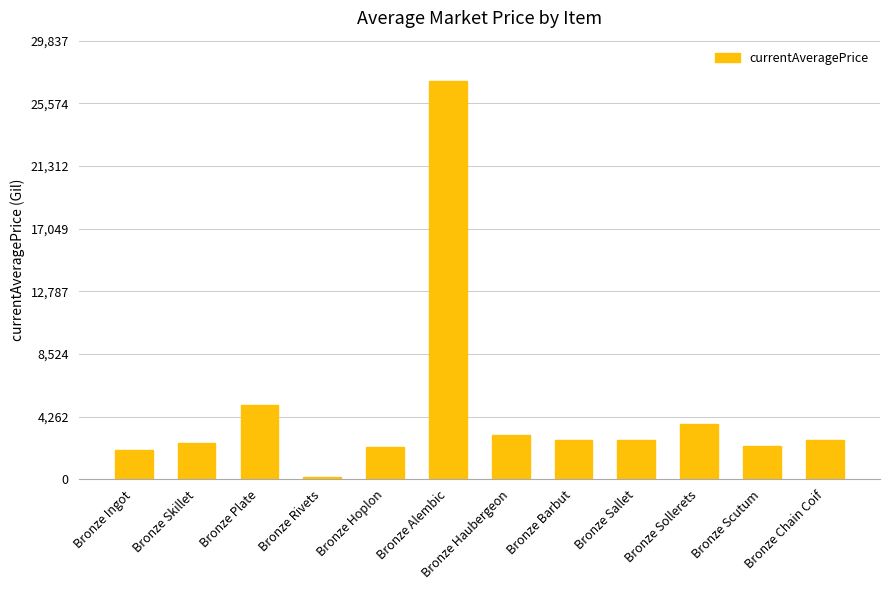

What is the label of the 10th bar from the right?

Bronze Plate